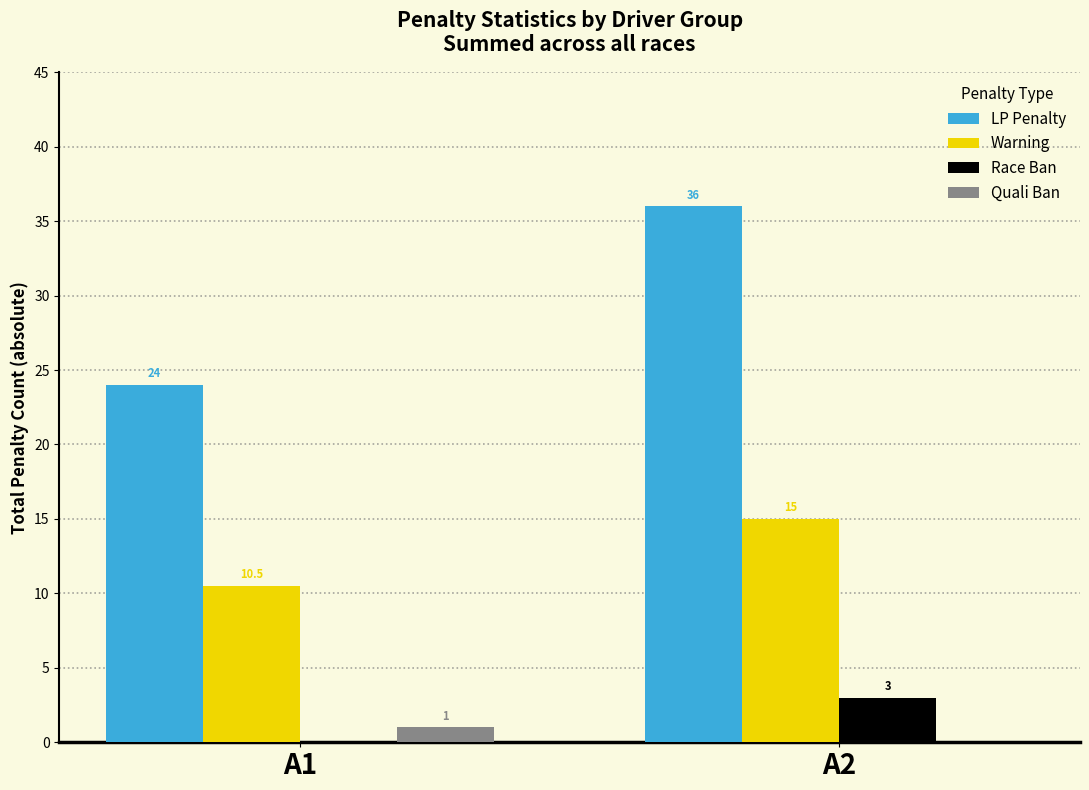

True or false: LP Penalty has a value of 24.0 at A1.

True